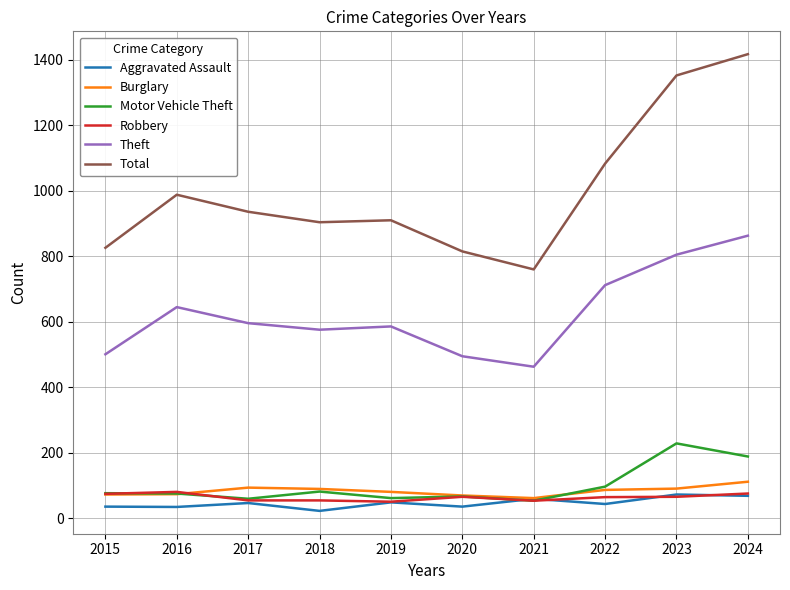

Which category has the highest value in the Burglary series?

2024